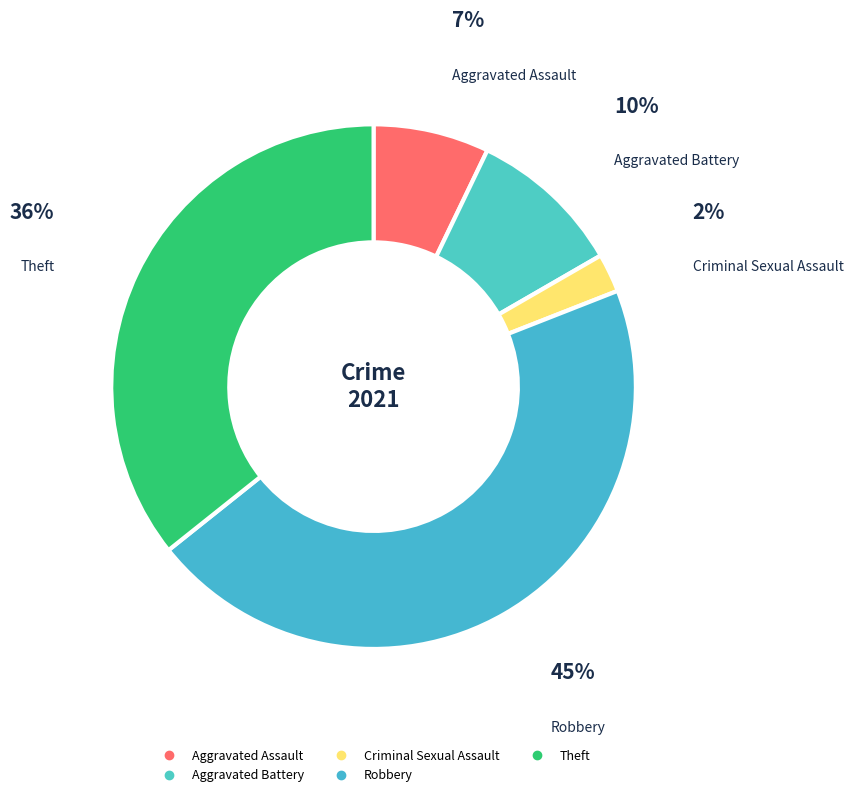

Which has a higher value, Robbery or Theft?

Robbery